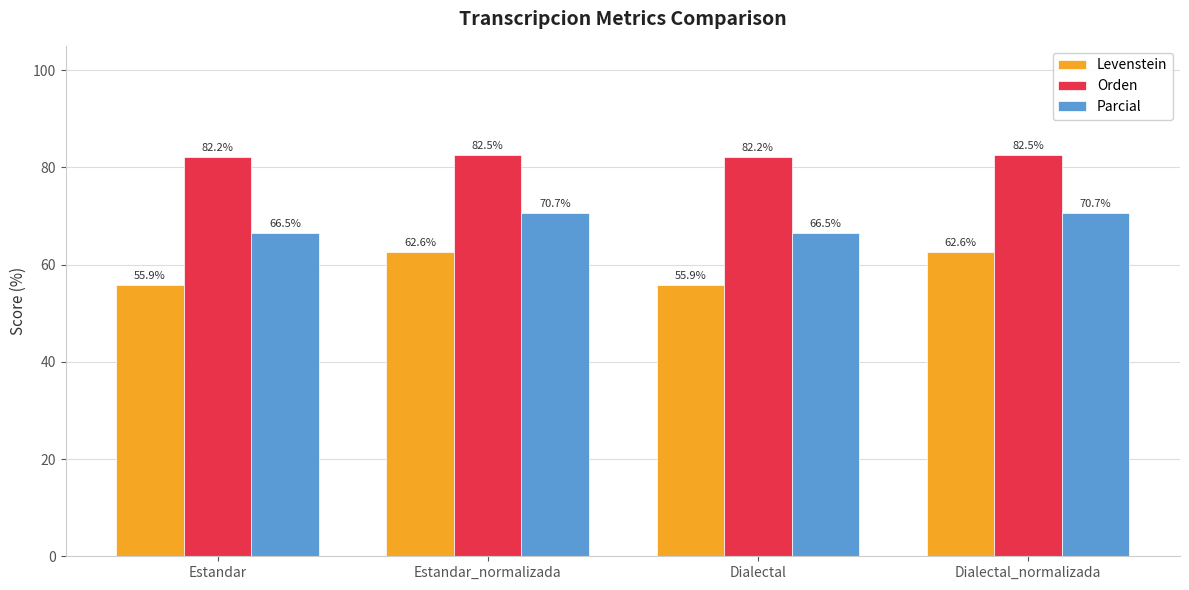

What is the minimum value shown in the chart?

55.9